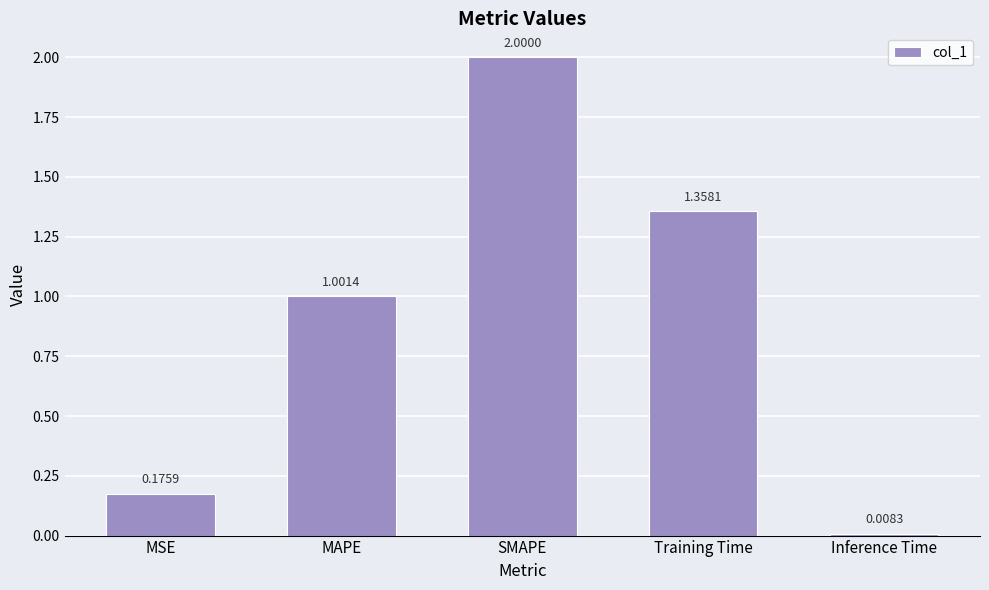

Count the number of categories in the chart.

5